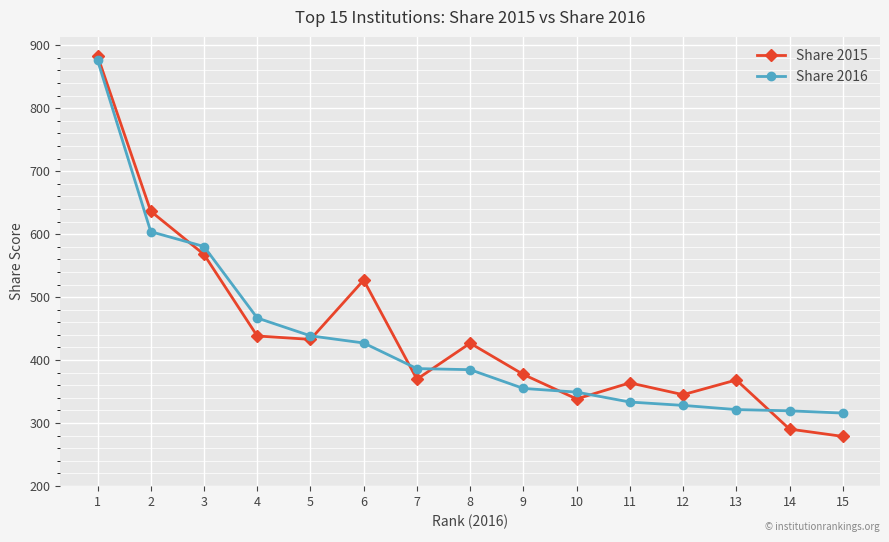

What are all the series names shown in the legend?

Share 2015, Share 2016